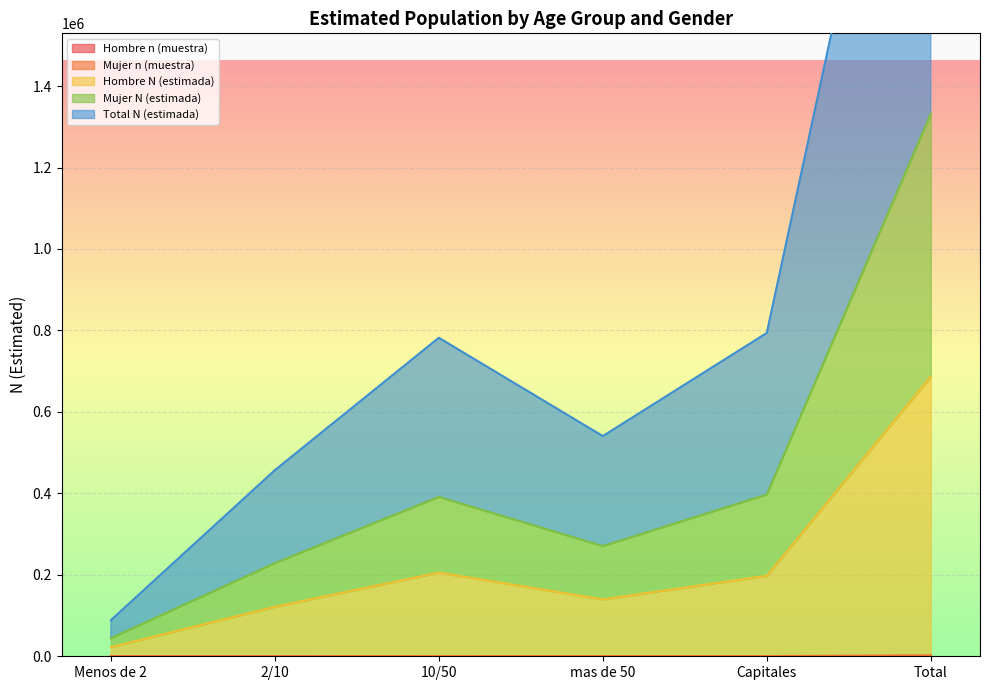

What is the average value of the Hombre N (estimada) series?

228961